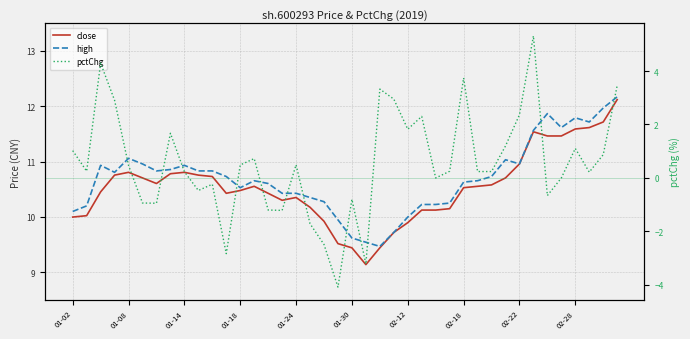

How many interior local peaks does the close series have?

5